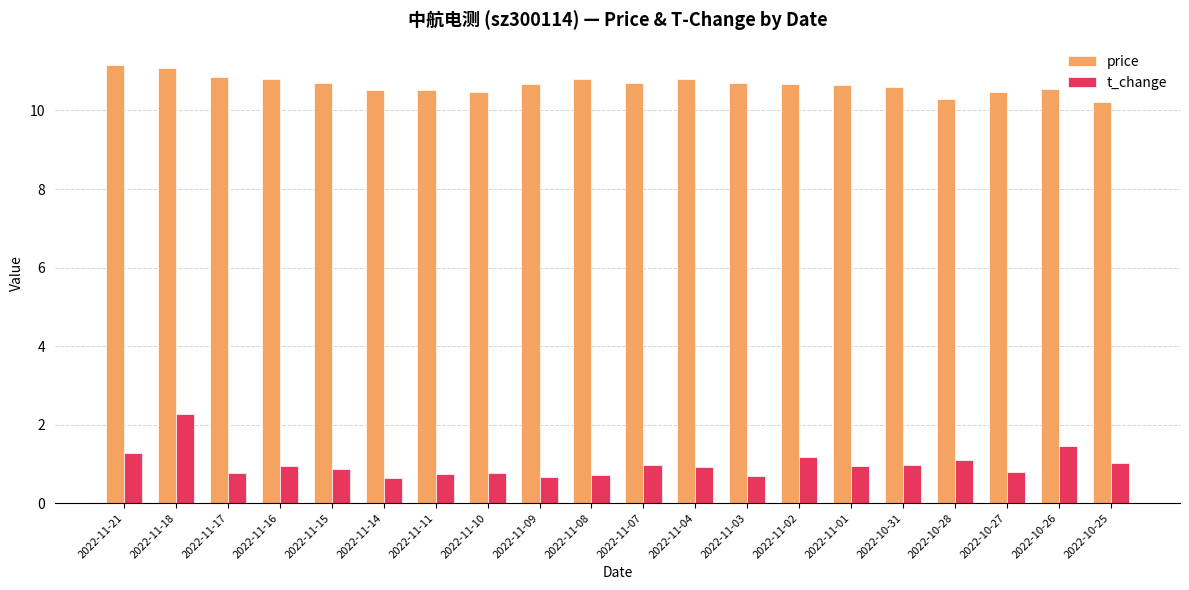

Does the chart contain stacked bars?

No